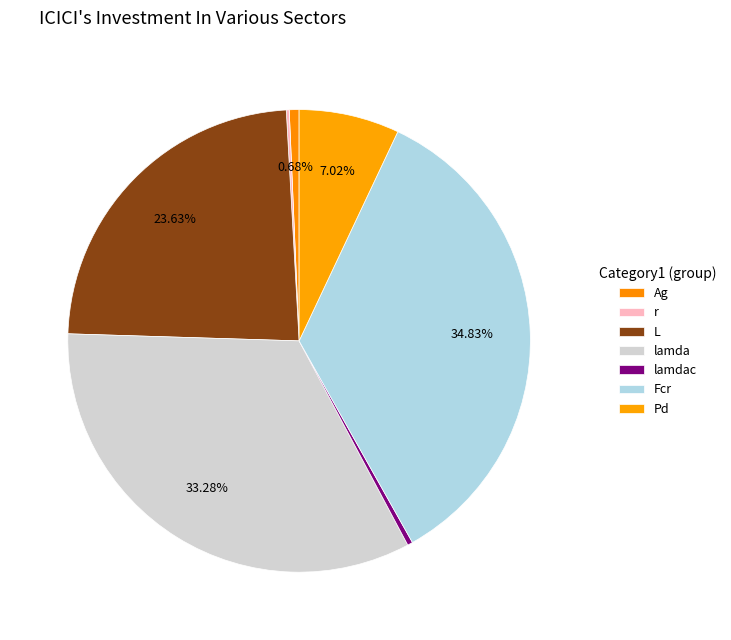

Is there a majority slice in this chart?

No